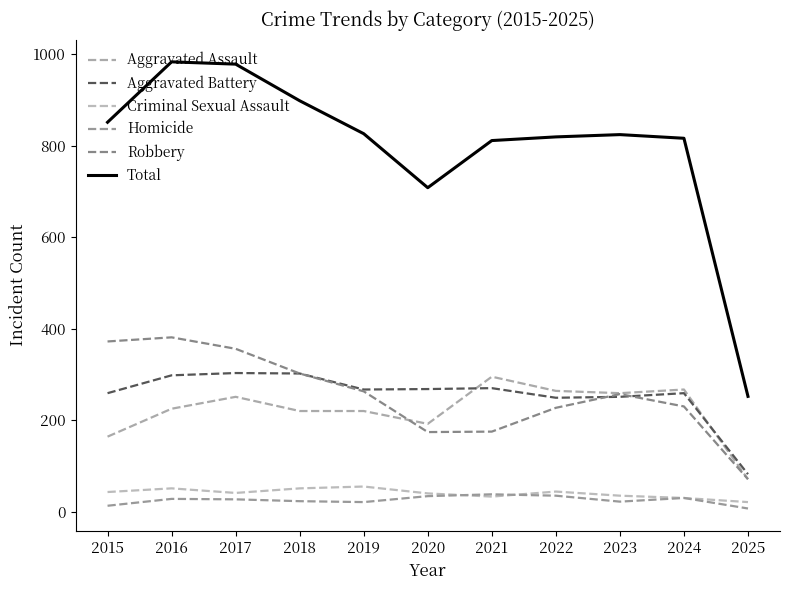

Which series has the largest total across all categories?

Total